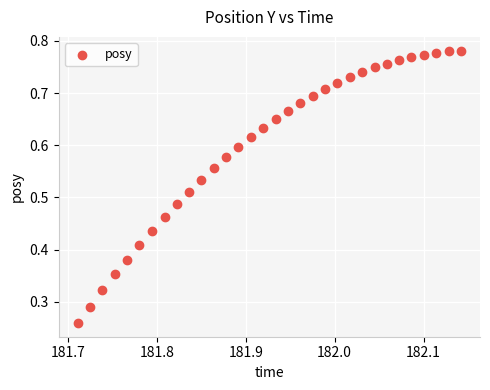

How many data points are displayed?

32